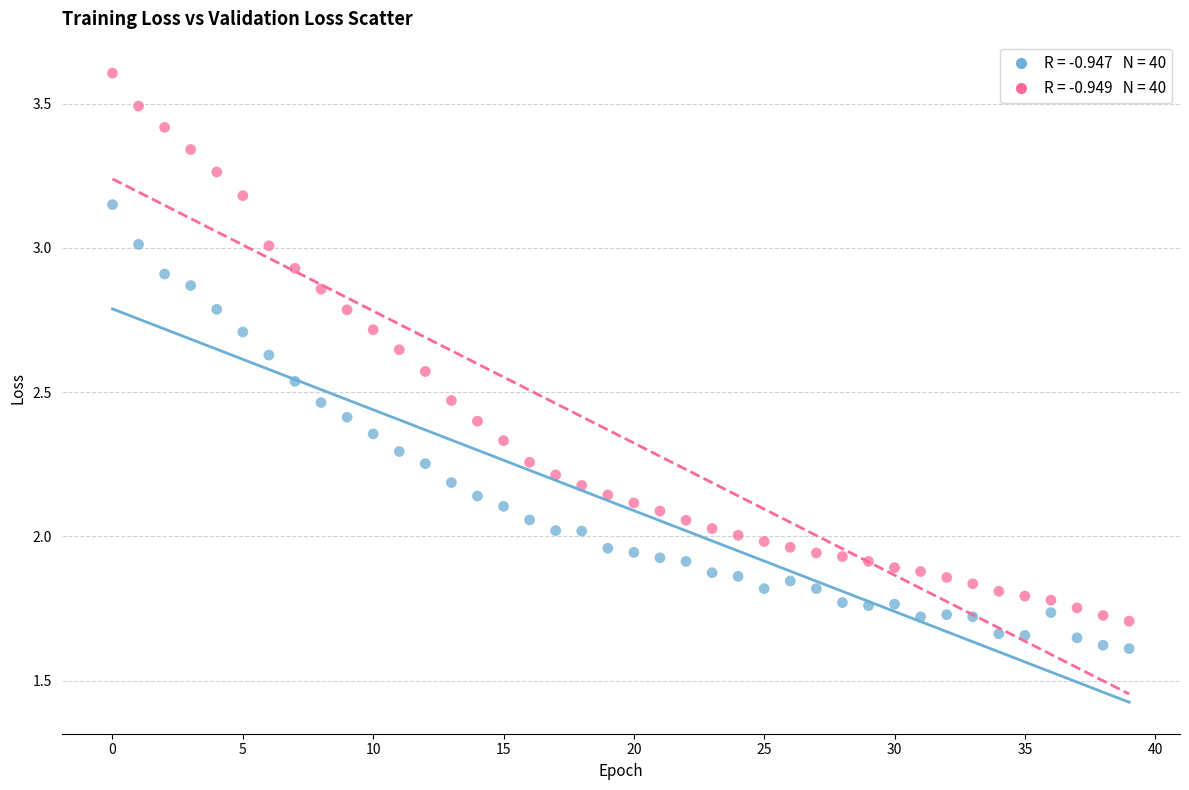

Count the number of points in this scatter plot.

80